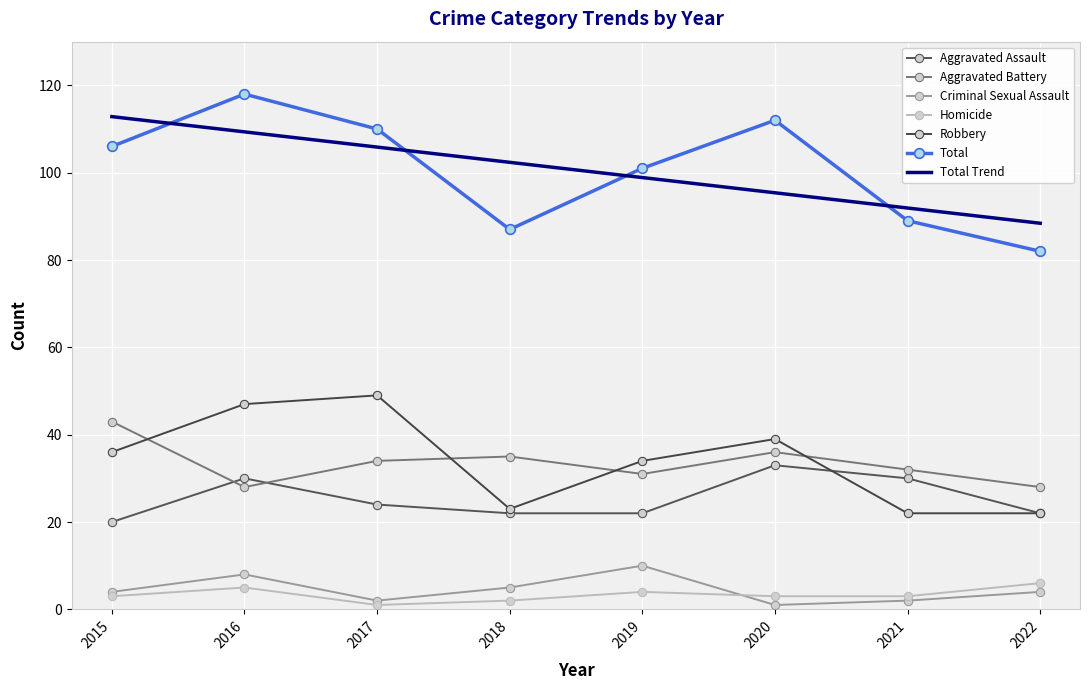

Where is the first local minimum for Robbery?

2018